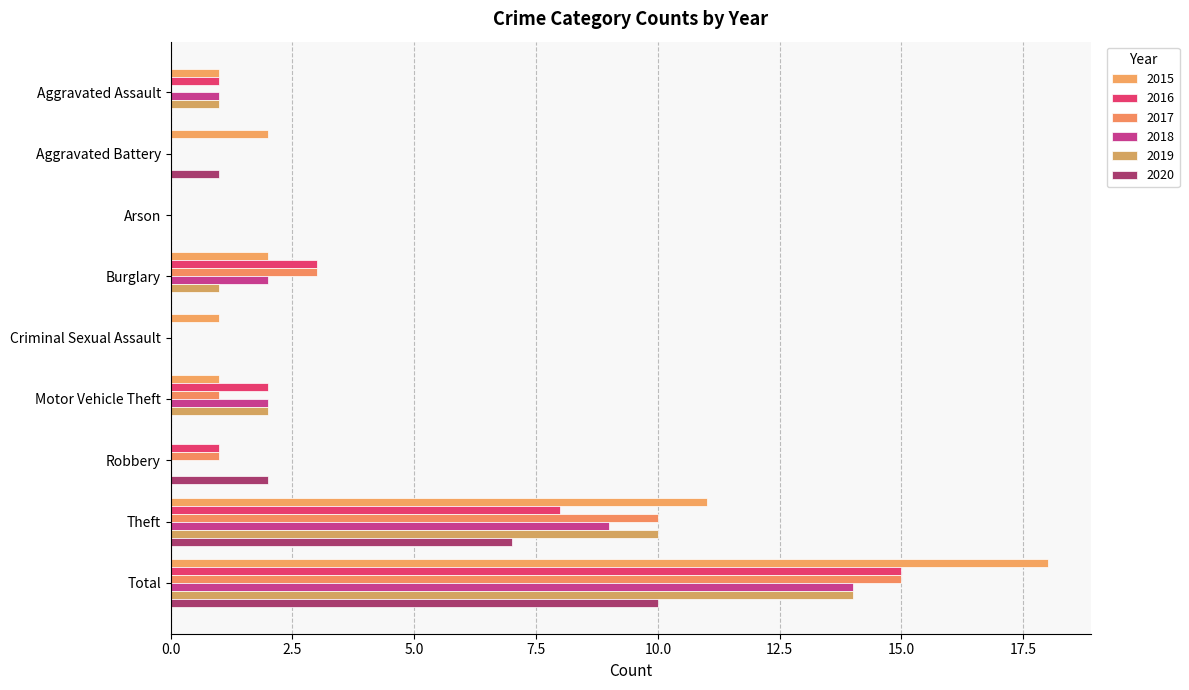

How many data points does each series have?

9